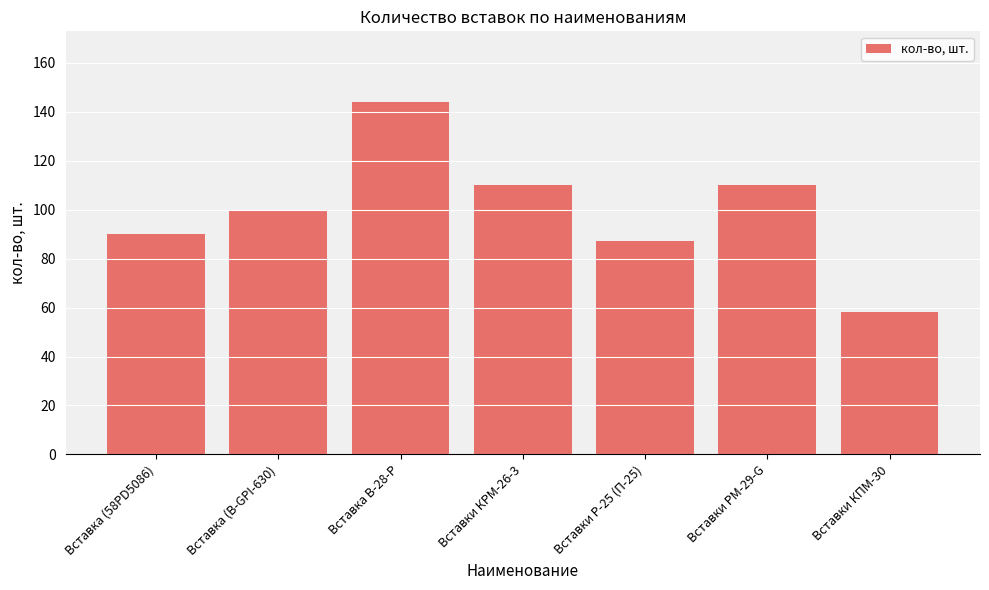

How many bars are there in total?

7